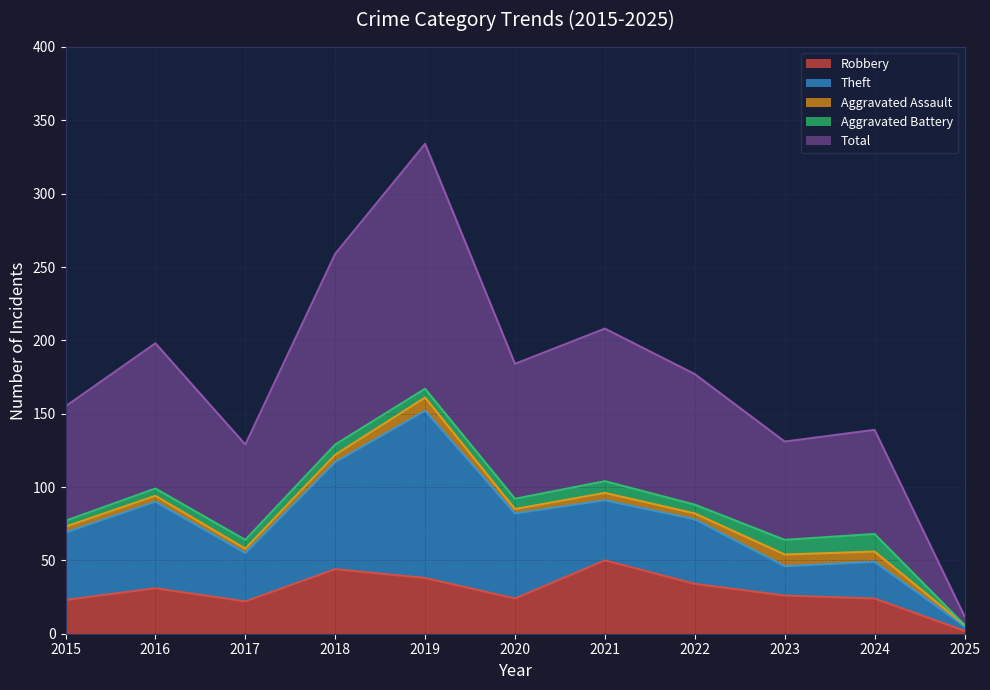

Reading left to right, list all the values displayed in this chart.

Robbery: 2015=23	2016=31	2017=22	2018=44	2019=38	2020=24	2021=50	2022=34	2023=26	2024=24	2025=2
Theft: 2015=46	2016=59	2017=33	2018=73	2019=114	2020=58	2021=41	2022=44	2023=20	2024=25	2025=3
Aggravated Assault: 2015=4	2016=4	2017=3	2018=5	2019=9	2020=3	2021=5	2022=4	2023=8	2024=7	2025=1
Aggravated Battery: 2015=4	2016=5	2017=6	2018=7	2019=6	2020=7	2021=8	2022=6	2023=10	2024=12	2025=0
Total: 2015=78	2016=99	2017=65	2018=130	2019=167	2020=92	2021=104	2022=89	2023=67	2024=71	2025=6